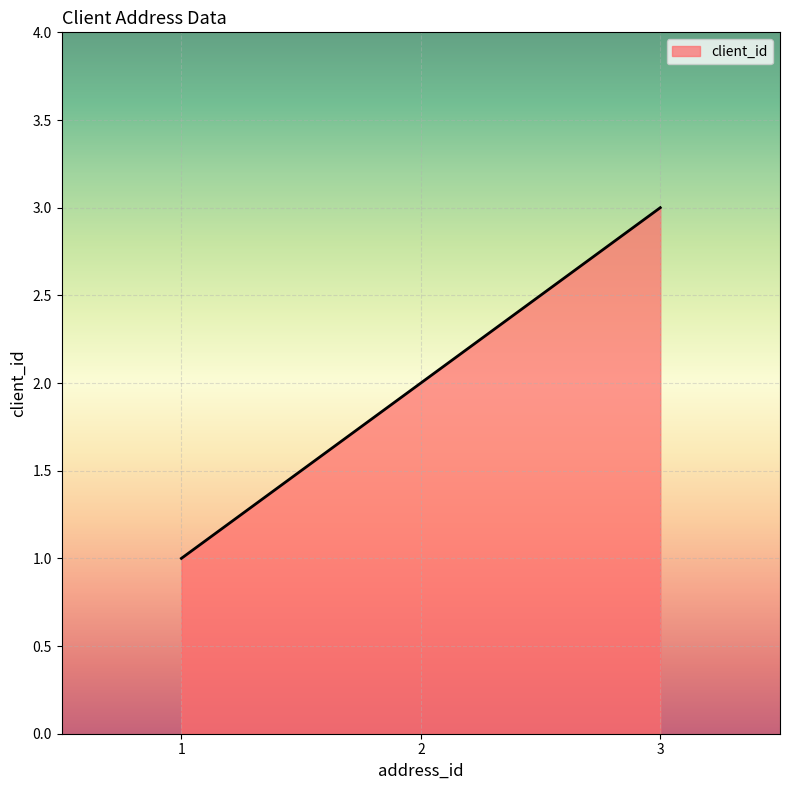

How many values are below 2?

1